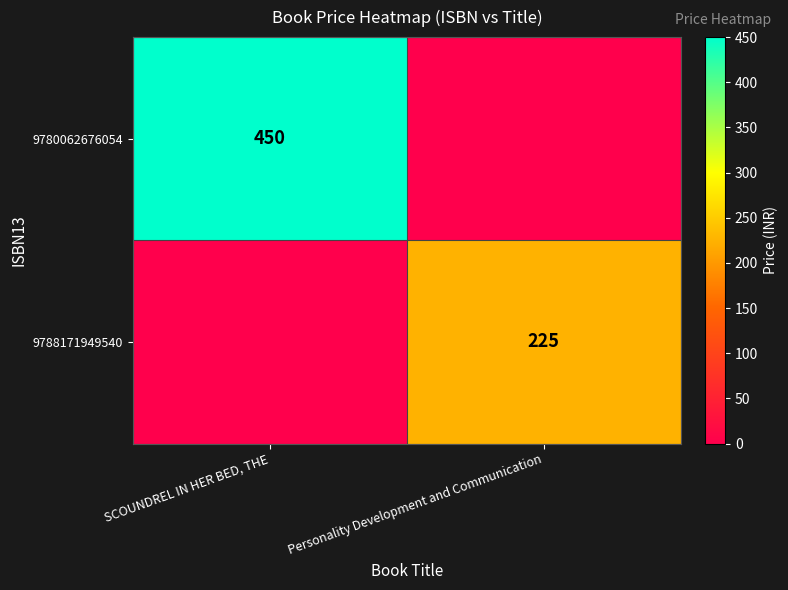

The value of 9780062676054 at SCOUNDREL IN HER BED, THE is 628. True or false?

False